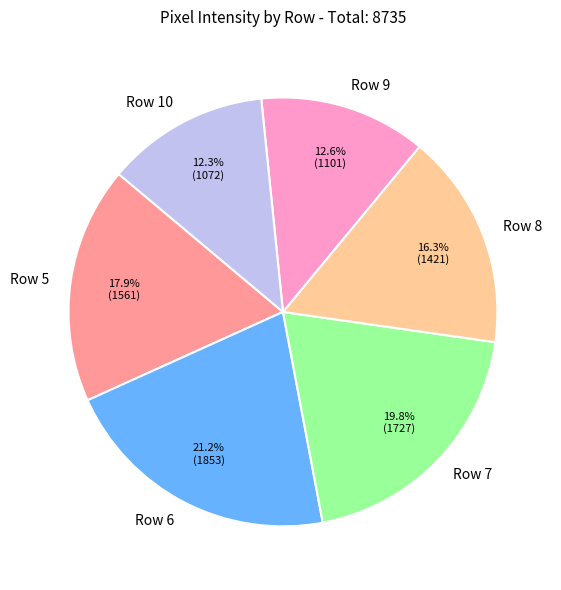

Which category has the biggest portion of the pie?

Row 6